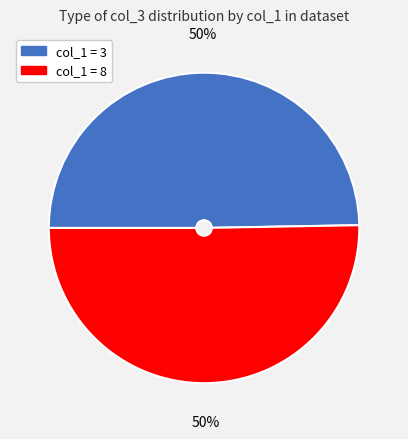

To the nearest percent, what is the average slice percentage?

50%